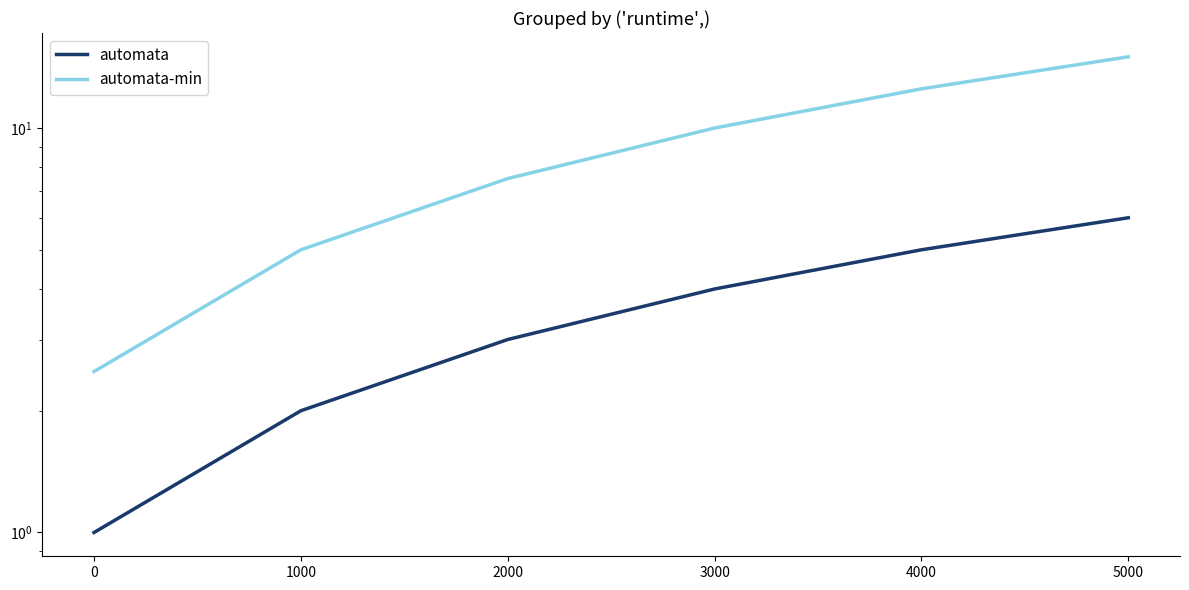

The automata-min series shows 2.2 at 1000. True or false?

False